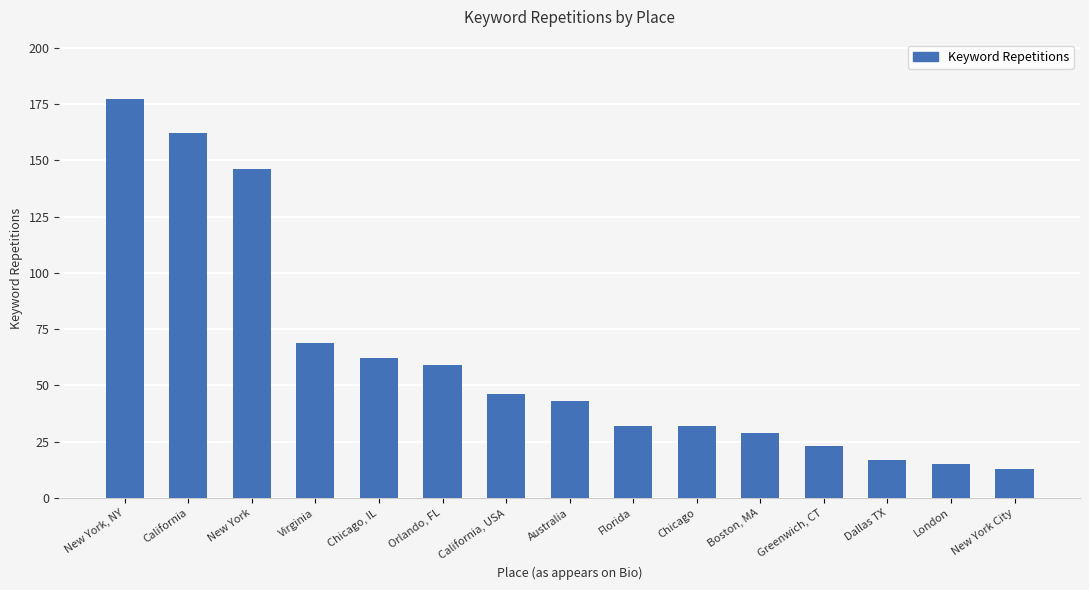

What is the label of the 14th bar from the right?

California